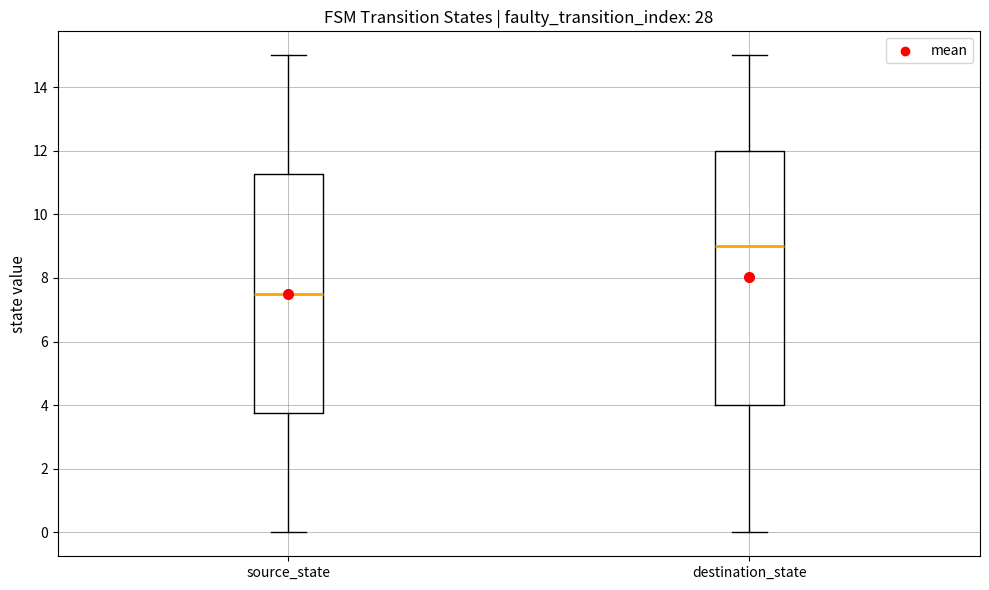

Which box's median line is the lowest?

source_state